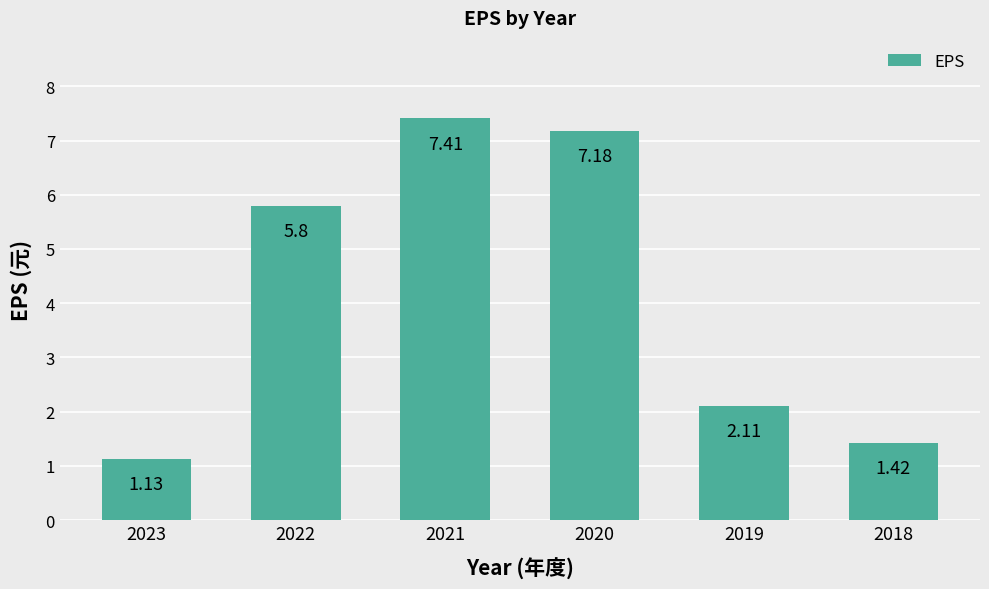

At which label is the value closest to 4?

2022